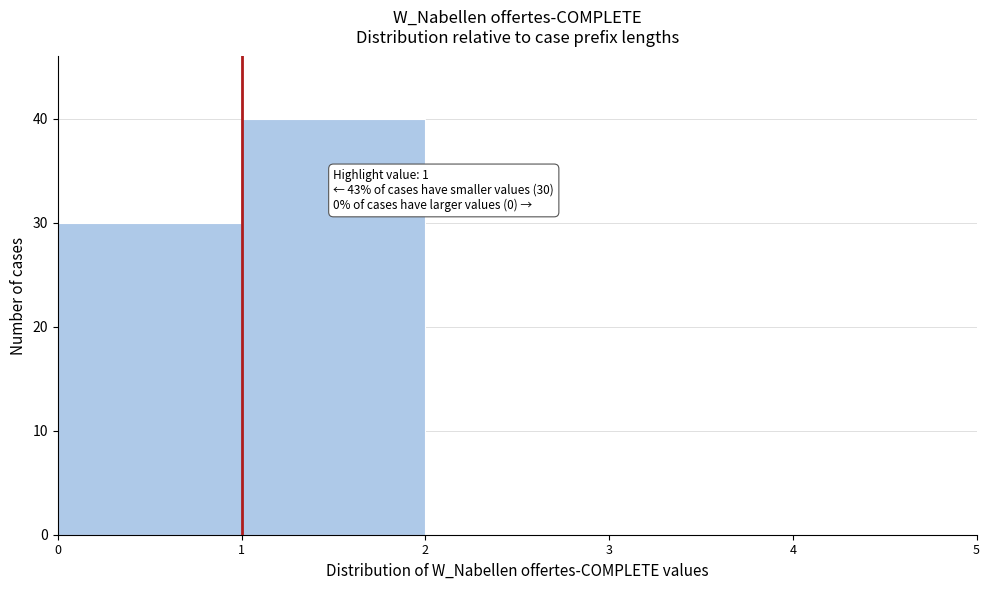

Which range on the x-axis has the tallest bar?

1 to 2